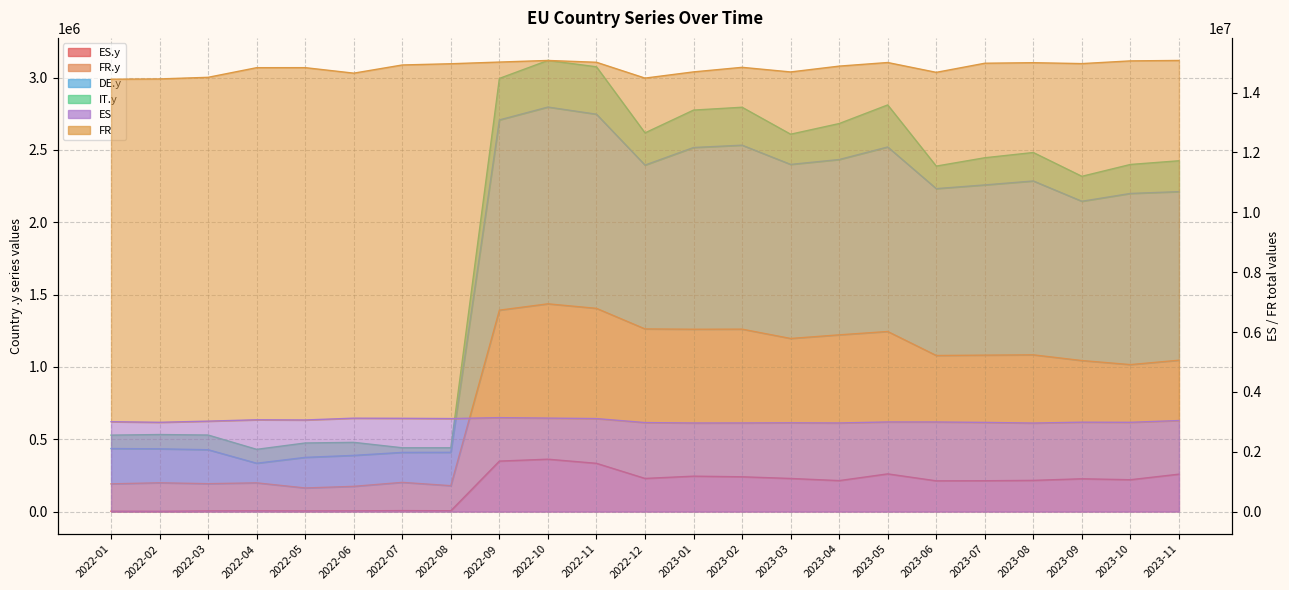

Where is DE.y nearest to the value 1564949?

2023-09